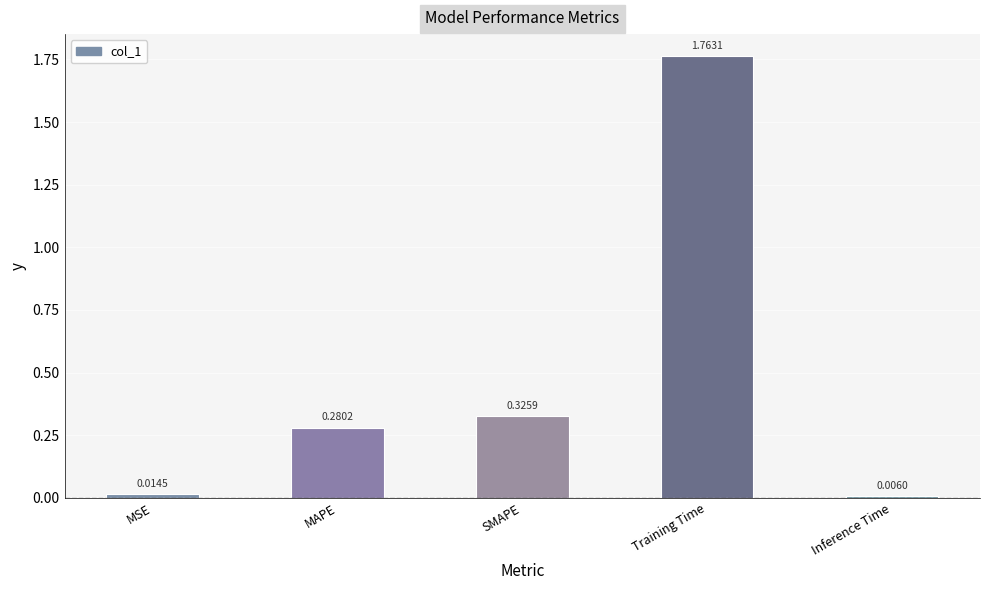

What is the label of the 2nd bar from the left?

MAPE